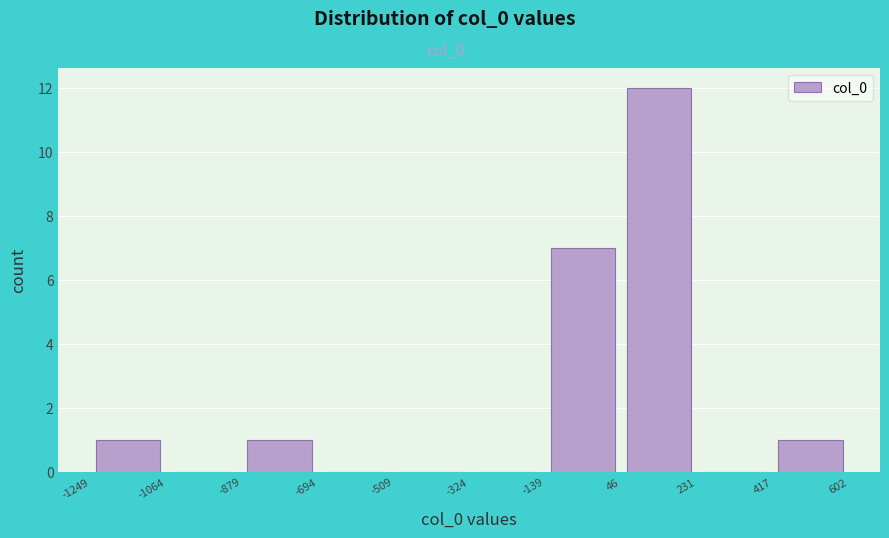

Reading left to right, transcribe this chart: for each bar, give the range it covers on the x-axis and its height. The values are not printed on the chart, so give them approximately, as read against the axis.

-1249 to -1064: 1
-1064 to -879: 0
-879 to -694: 1
-694 to -509: 0
-509 to -324: 0
-324 to -139: 0
-139 to 46: 7
46 to 231: 12
231 to 417: 0
417 to 602: 1